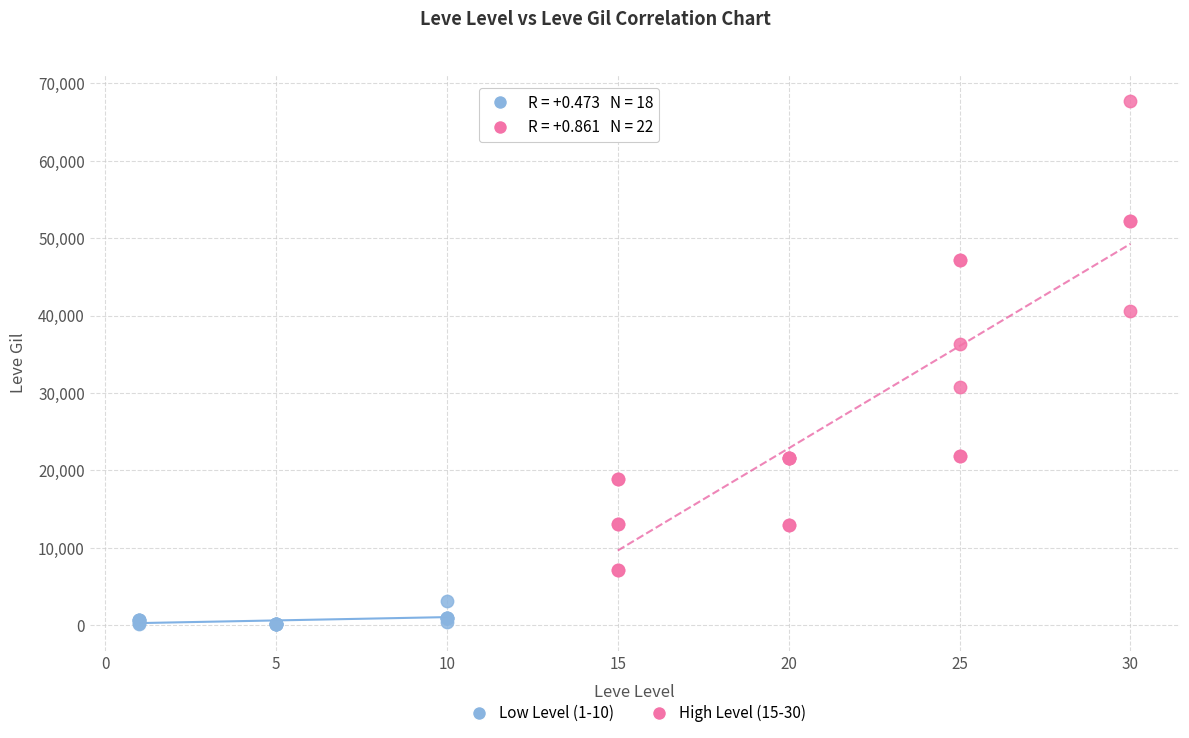

Which series contains the highest Y value?

High Level (15-30)